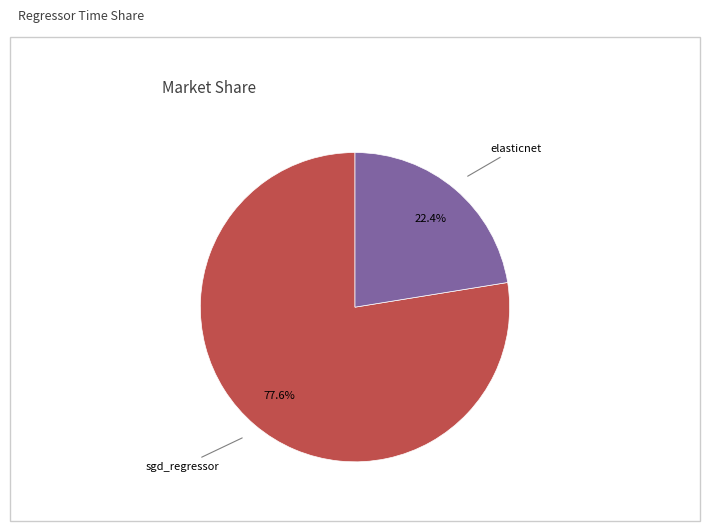

To the nearest percent, what portion does elasticnet represent?

22%